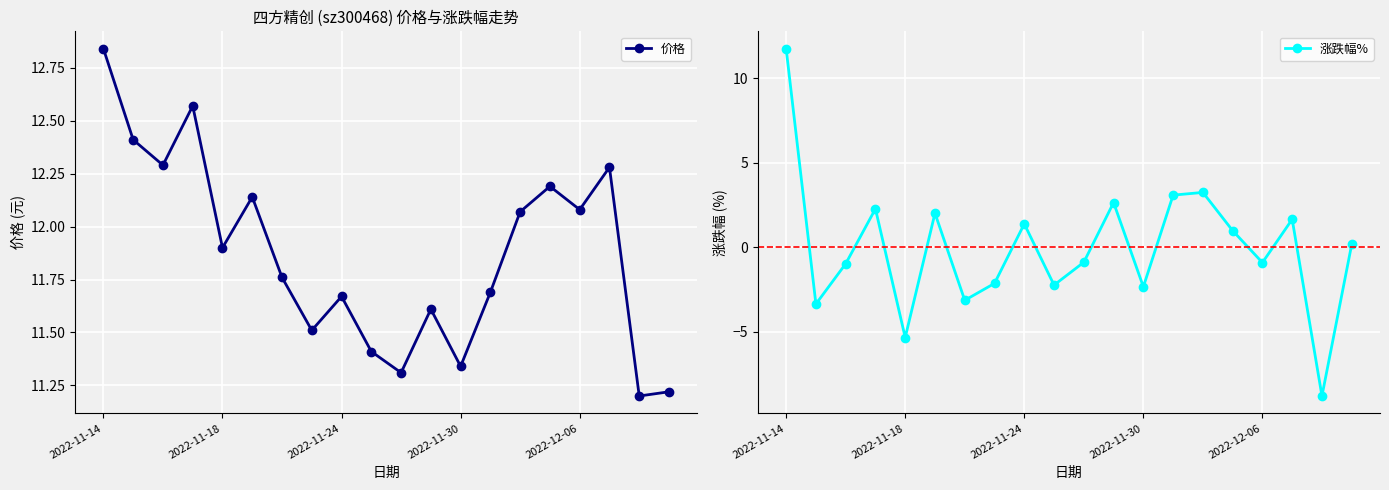

At which category is the sum across all series the highest?

2022-11-14